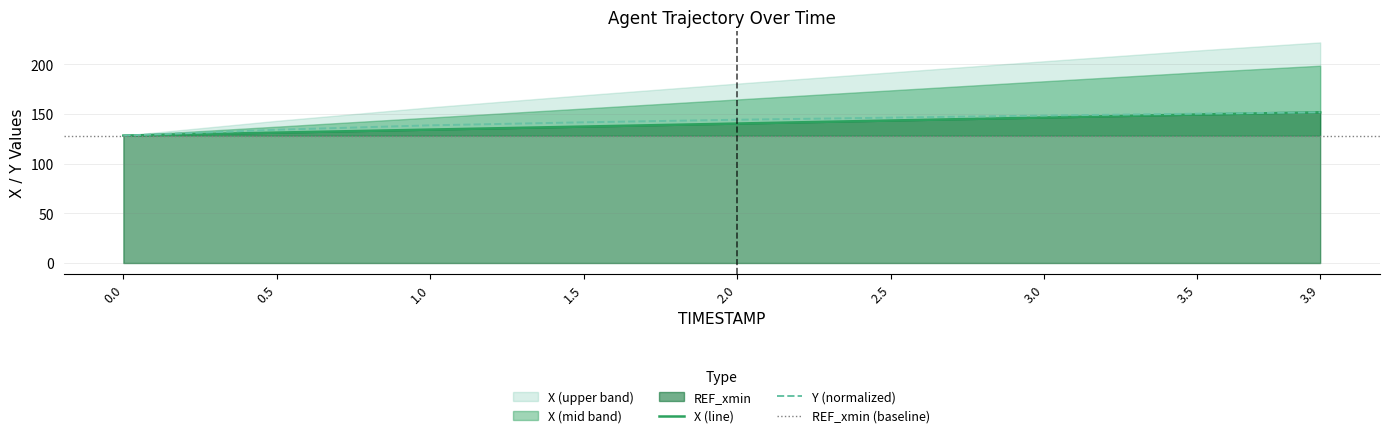

What is the minimum value for Y (normalized)?

128.2